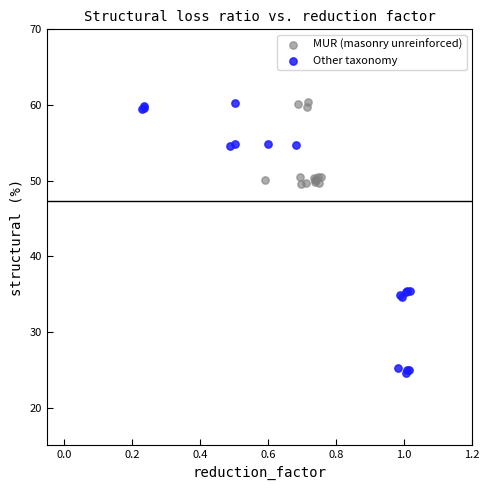

Which series contains the lowest Y value?

Other taxonomy